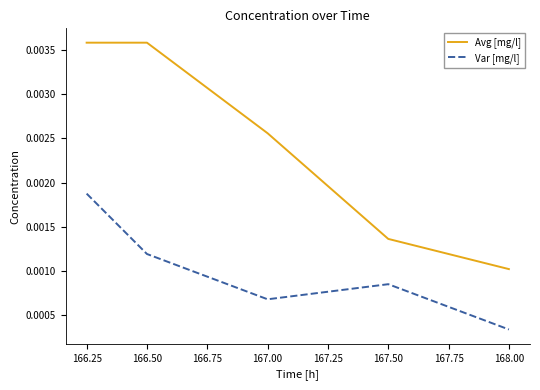

True or false: Var [mg/l] and Avg [mg/l] intersect in this chart.

False